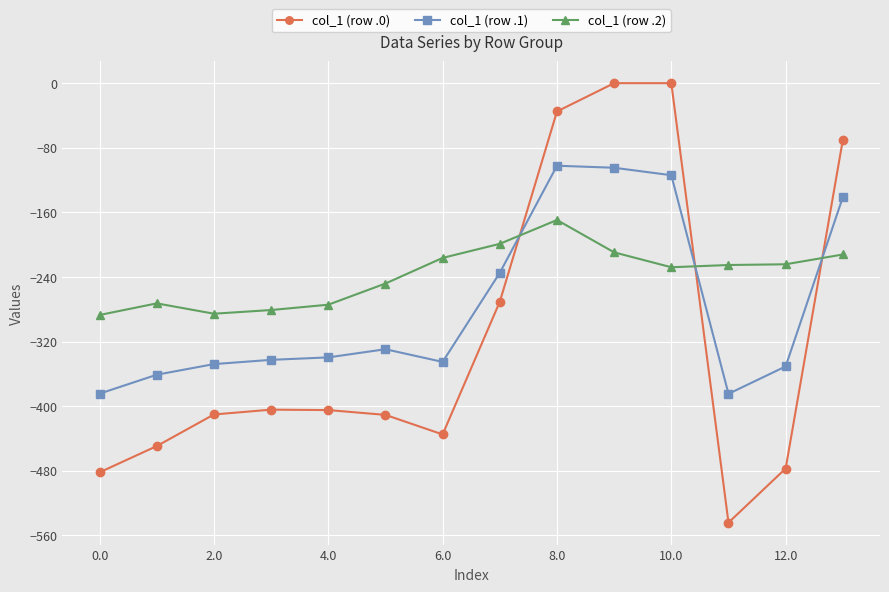

True or false: col_1 (row .2) and col_1 (row .0) cross at least once.

True